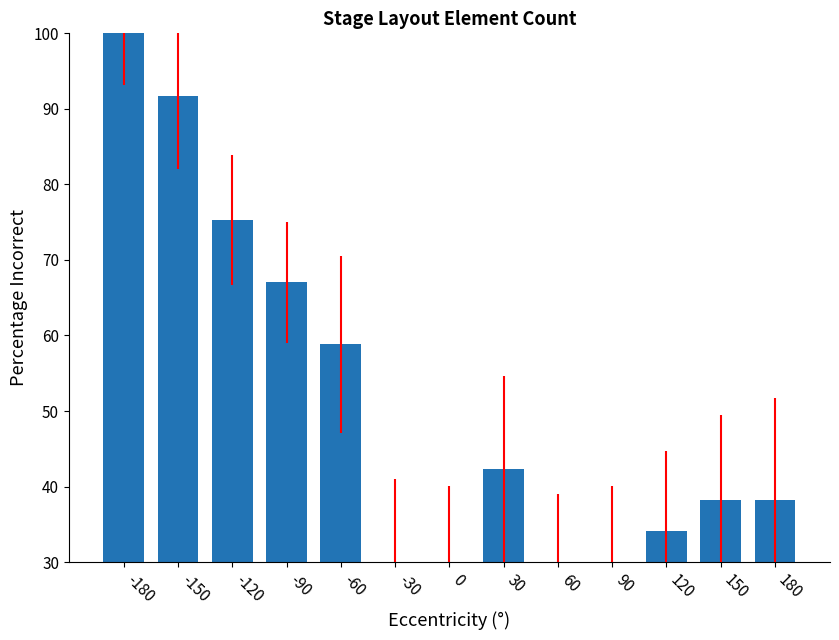

What is the difference between the maximum and second lowest values?

70.0